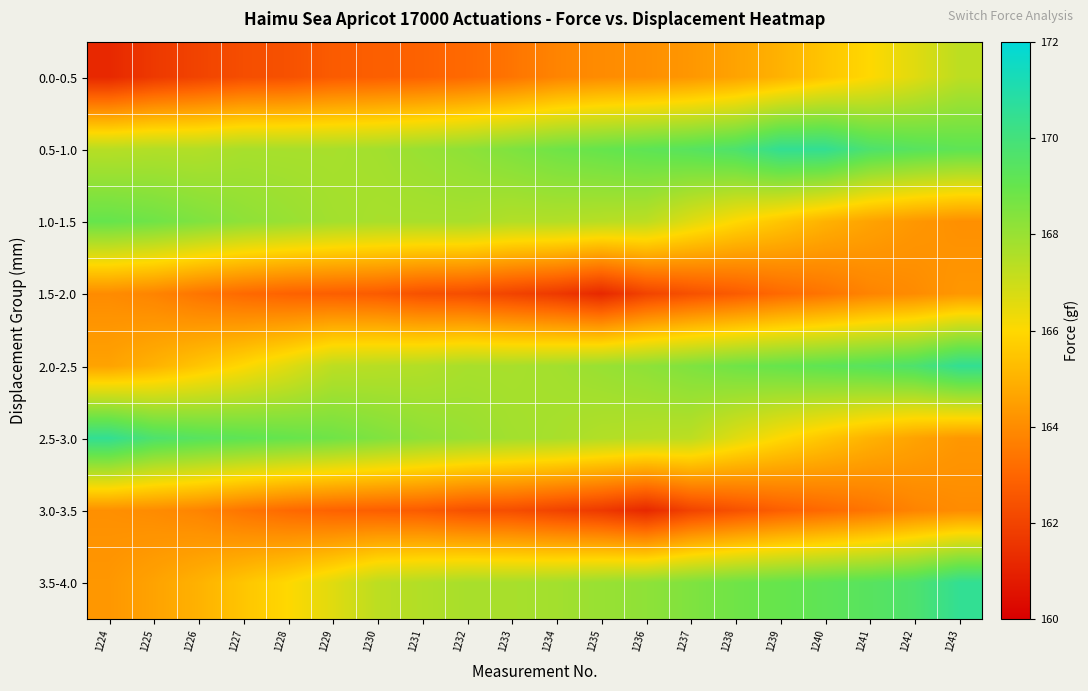

Reading left to right, extract all data points from this chart.

0.0-0.5: 1224=161.2	1225=161.7	1226=162.0	1227=162.3	1228=162.4	1229=162.7	1230=162.8	1231=162.9	1232=163.1	1233=163.4	1234=163.8	1235=164.0	1236=164.1	1237=164.3	1238=164.6	1239=165.0	1240=165.5	1241=166.0	1242=166.6	1243=167.3
0.5-1.0: 1224=167.4	1225=167.5	1226=167.5	1227=167.7	1228=167.7	1229=167.7	1230=167.8	1231=168.0	1232=168.2	1233=168.5	1234=168.8	1235=169.0	1236=169.2	1237=169.4	1238=169.7	1239=170.5	1240=170.5	1241=169.7	1242=169.4	1243=169.2
1.0-1.5: 1224=169.0	1225=168.8	1226=168.5	1227=168.2	1228=168.0	1229=167.8	1230=167.7	1231=167.7	1232=167.7	1233=167.5	1234=167.5	1235=167.4	1236=167.3	1237=166.6	1238=166.0	1239=165.5	1240=165.0	1241=164.6	1242=164.3	1243=164.1
1.5-2.0: 1224=164.0	1225=163.8	1226=163.4	1227=163.1	1228=162.9	1229=162.8	1230=162.7	1231=162.4	1232=162.3	1233=162.0	1234=161.7	1235=161.2	1236=162.0	1237=162.4	1238=162.7	1239=163.1	1240=163.4	1241=163.8	1242=164.0	1243=164.3
2.0-2.5: 1224=164.6	1225=165.0	1226=165.5	1227=166.0	1228=166.6	1229=167.3	1230=167.4	1231=167.5	1232=167.7	1233=167.7	1234=167.8	1235=168.0	1236=168.2	1237=168.5	1238=168.8	1239=169.0	1240=169.2	1241=169.4	1242=169.7	1243=170.5
2.5-3.0: 1224=170.5	1225=169.7	1226=169.4	1227=169.2	1228=169.0	1229=168.8	1230=168.5	1231=168.2	1232=168.0	1233=167.8	1234=167.7	1235=167.5	1236=167.4	1237=167.3	1238=166.6	1239=166.0	1240=165.5	1241=165.0	1242=164.6	1243=164.3
3.0-3.5: 1224=164.1	1225=164.0	1226=163.8	1227=163.4	1228=163.1	1229=162.9	1230=162.8	1231=162.7	1232=162.4	1233=162.3	1234=162.0	1235=161.7	1236=161.2	1237=162.0	1238=162.4	1239=162.8	1240=163.1	1241=163.4	1242=163.8	1243=164.0
3.5-4.0: 1224=164.3	1225=164.6	1226=165.0	1227=165.5	1228=166.0	1229=166.6	1230=167.3	1231=167.5	1232=167.7	1233=167.7	1234=167.8	1235=168.0	1236=168.2	1237=168.5	1238=168.8	1239=169.0	1240=169.2	1241=169.4	1242=169.7	1243=170.5